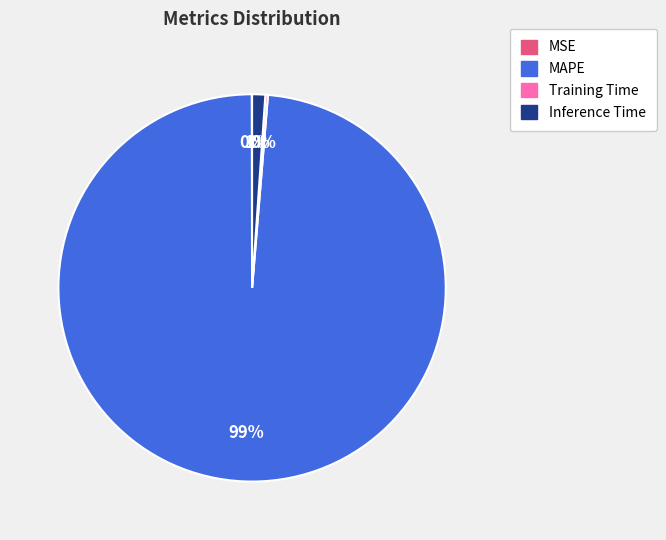

Which category has the biggest portion of the pie?

MAPE